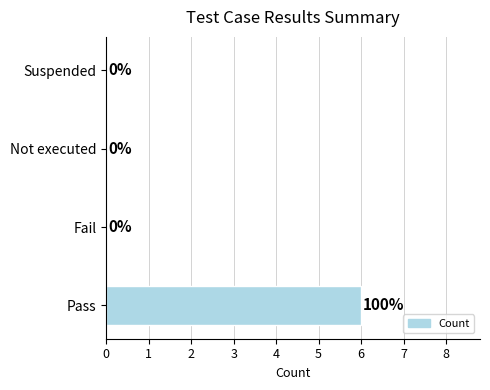

Reading bottom to top, list all the values displayed in this chart.

Pass=6	Fail=0	Not executed=0	Suspended=0